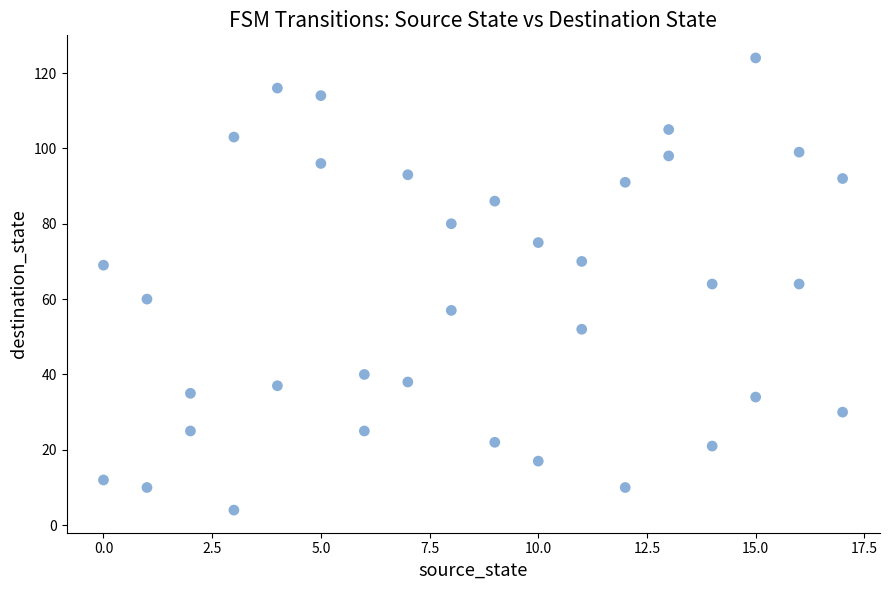

What is the range of Y values (max minus min)?

120